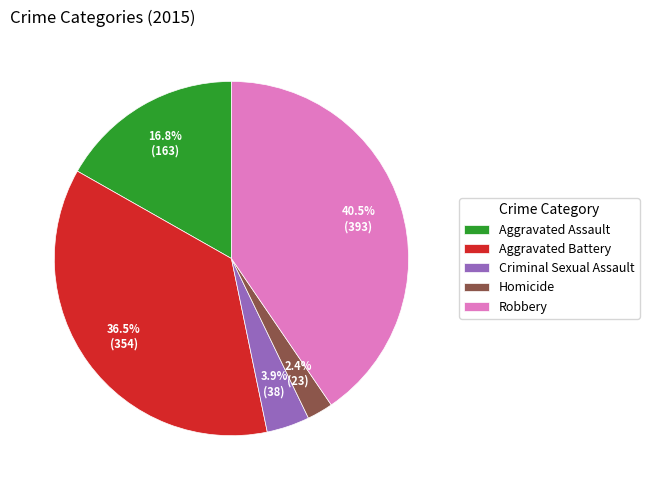

Between Aggravated Assault and Homicide, which is larger?

Aggravated Assault